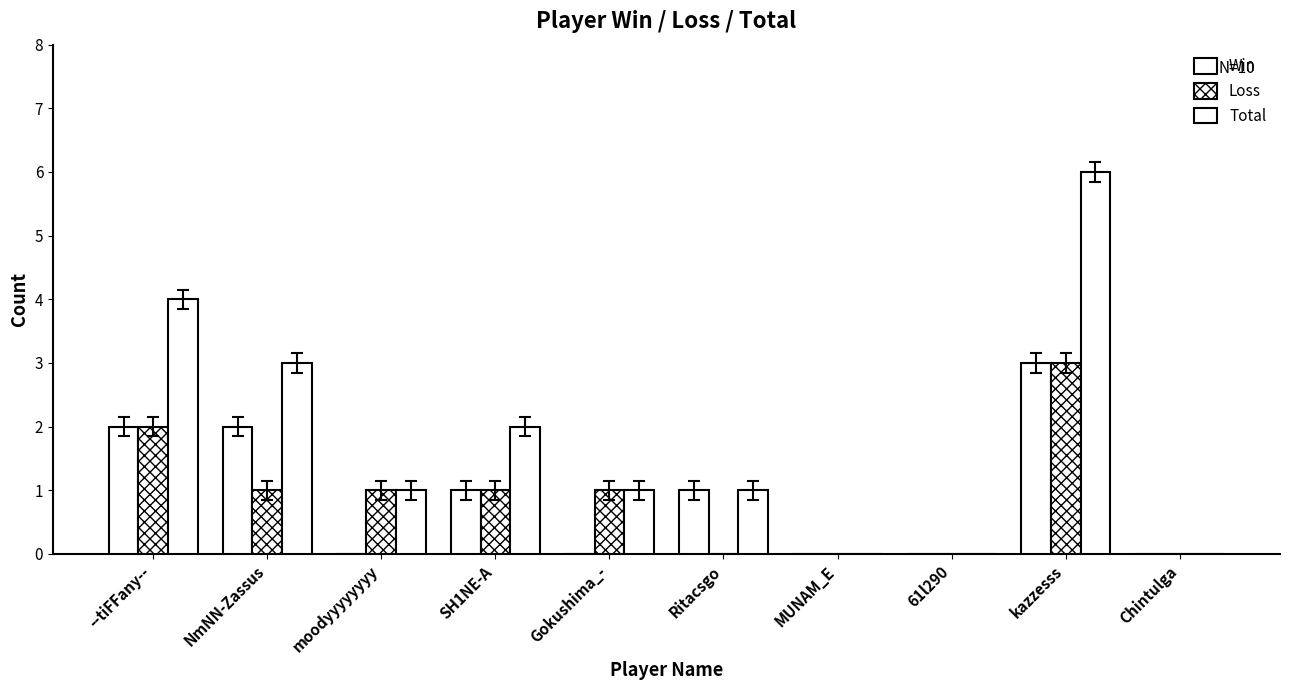

What is the total value across all series at NmNN-Zassus?

6